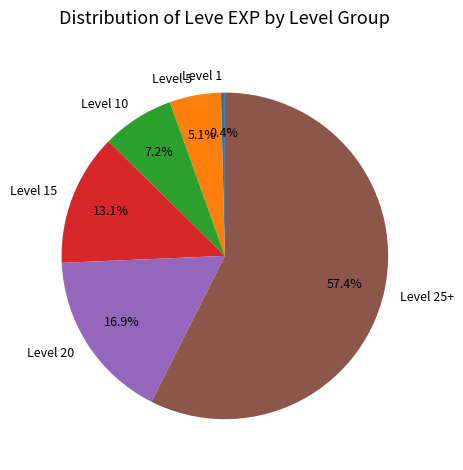

How many segments does this pie chart have?

6